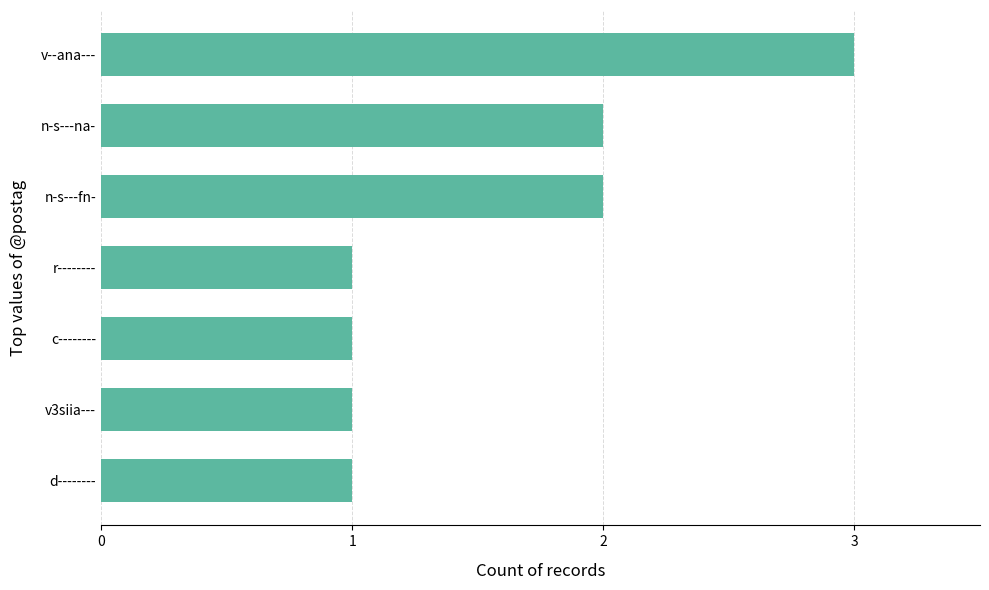

Reading top to bottom, transcribe all the data shown in this chart.

v--ana---=3	n-s---na-=2	n-s---fn-=2	r--------=1	c--------=1	v3siia---=1	d--------=1